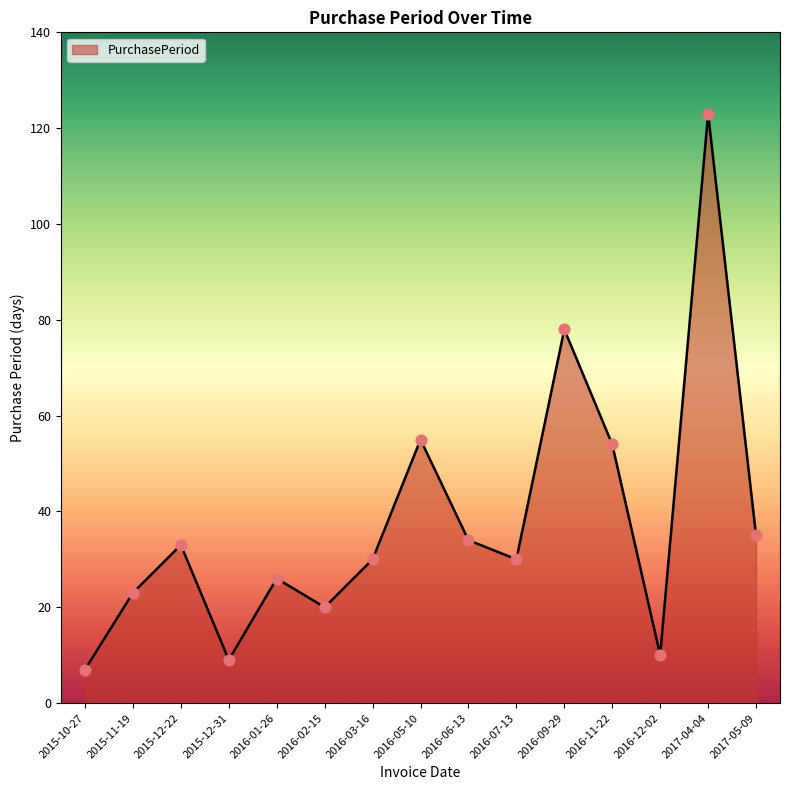

Between 2015-12-22 and 2016-11-22, which is larger?

2016-11-22